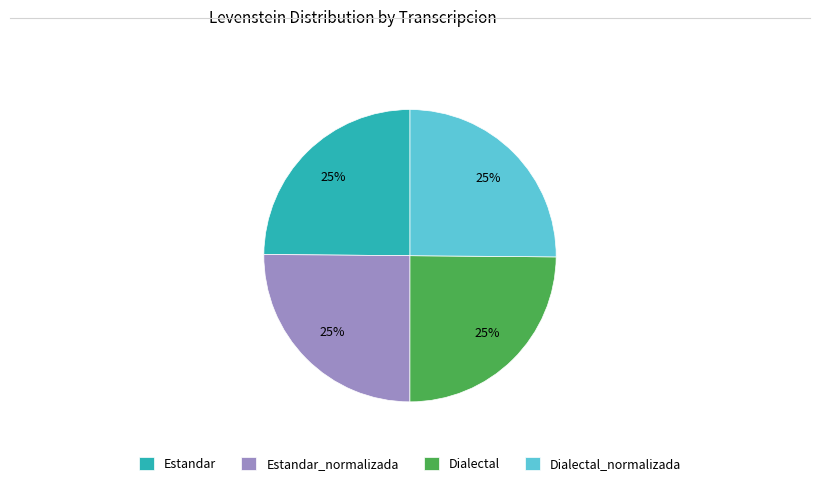

Is there a majority slice in this chart?

No